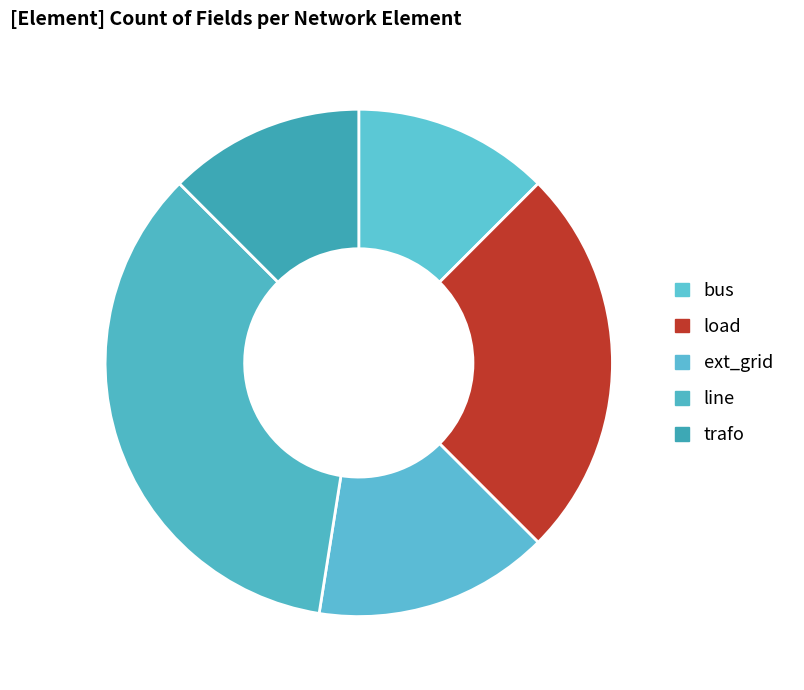

Is it true that ext_grid is 15% of the pie?

True